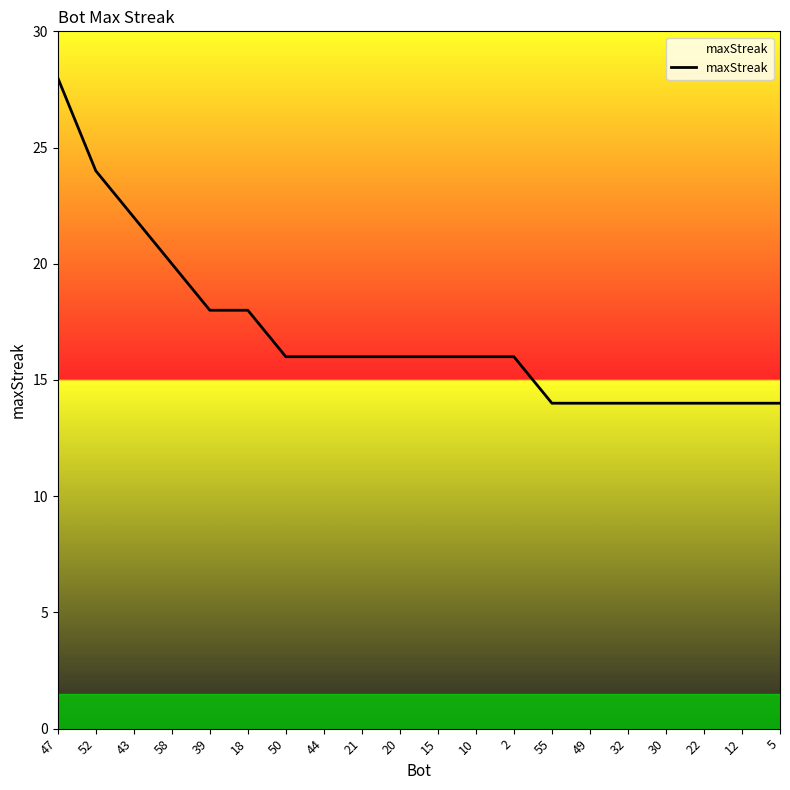

Reading left to right, list all the values displayed in this chart.

47=28	52=24	43=22	58=20	39=18	18=18	50=16	44=16	21=16	20=16	15=16	10=16	2=16	55=14	49=14	32=14	30=14	22=14	12=14	5=14